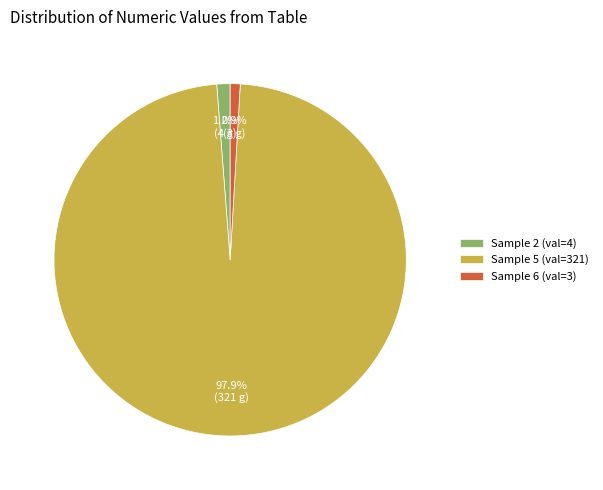

Is the sum of Sample 2 (val=4) and Sample 6 (val=3) greater than half?

No